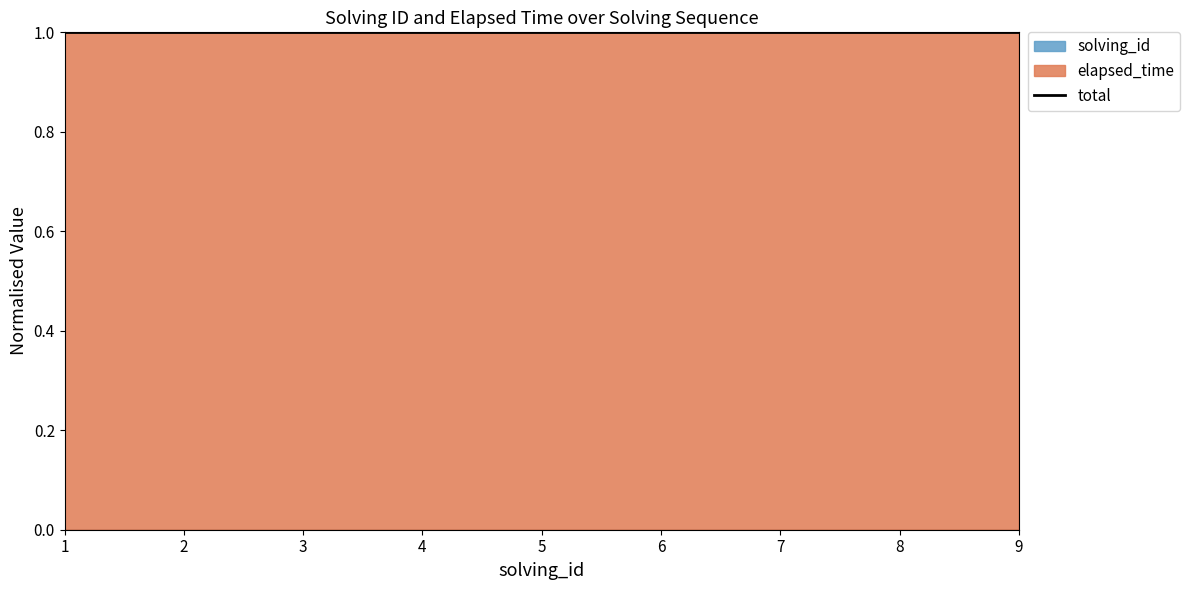

Rank the series at 5 from lowest to highest value.

solving_id, elapsed_time